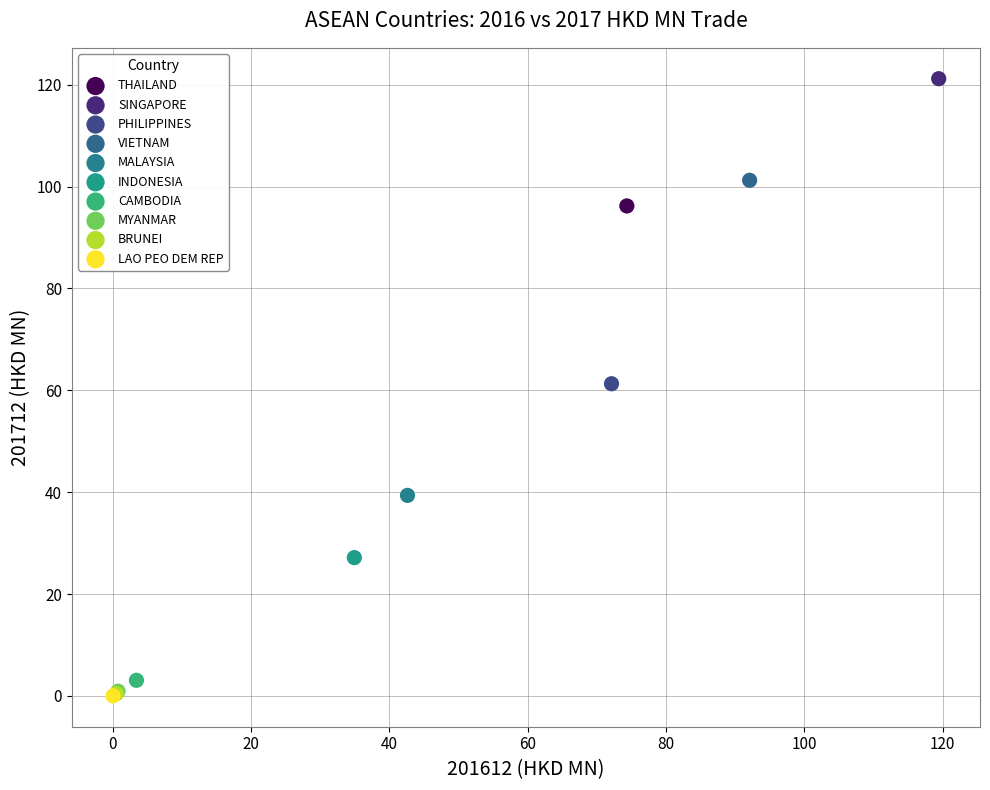

What are all the series names shown in the legend?

THAILAND, SINGAPORE, PHILIPPINES, VIETNAM, MALAYSIA, INDONESIA, CAMBODIA, MYANMAR, BRUNEI, LAO PEO DEM REP